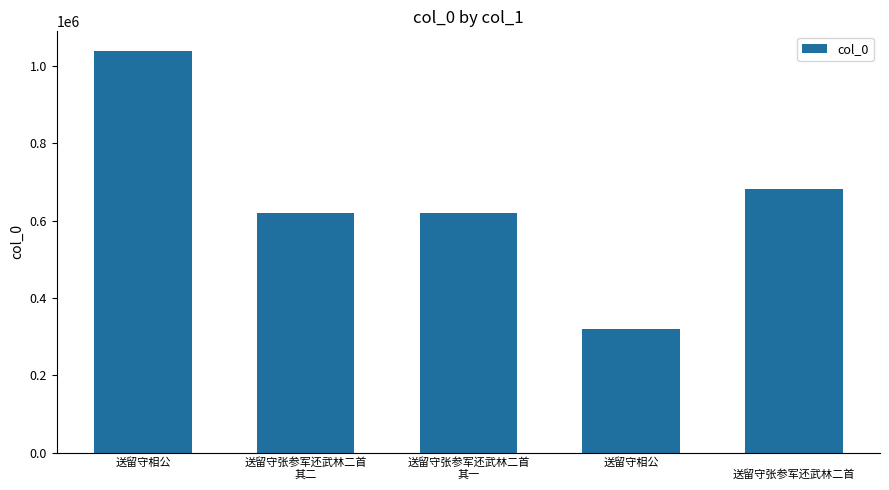

Reading left to right, extract all data points from this chart.

1038234	620664	620663	320608	682767